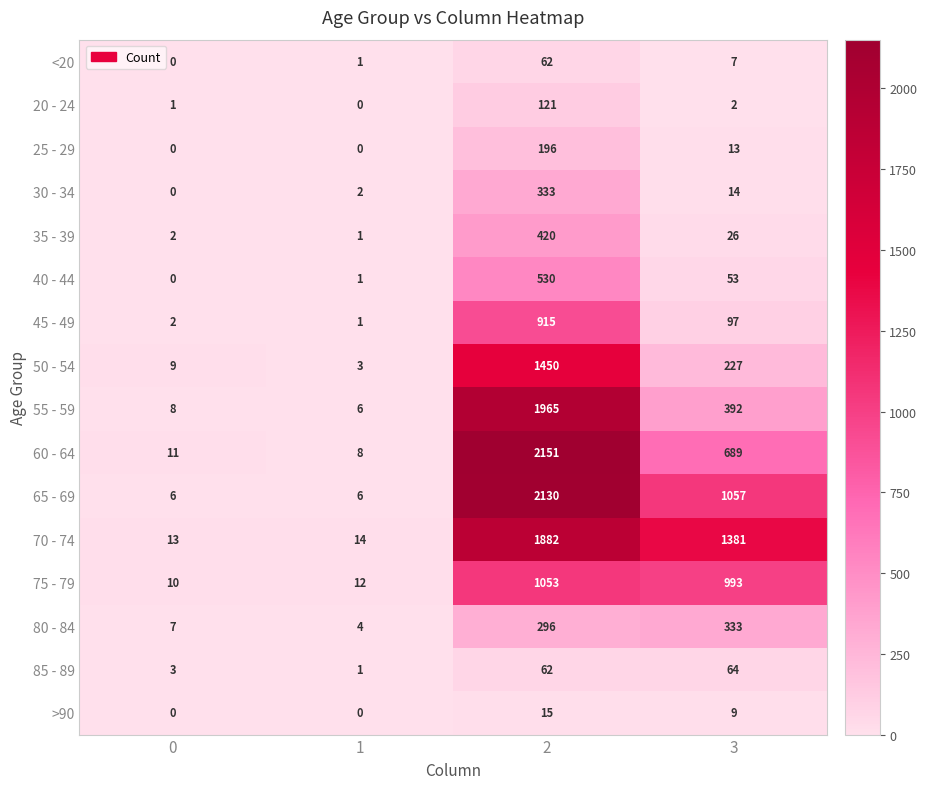

Rank the categories by 85 - 89 value from lowest to highest.

1, 0, 2, 3